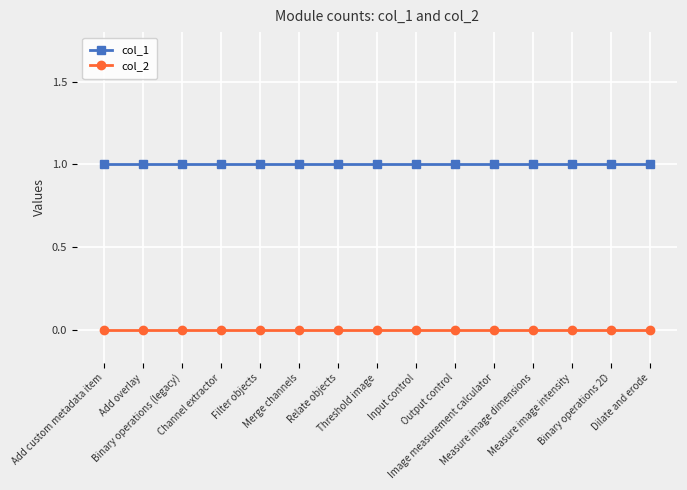

What position from the right is Output control?

6